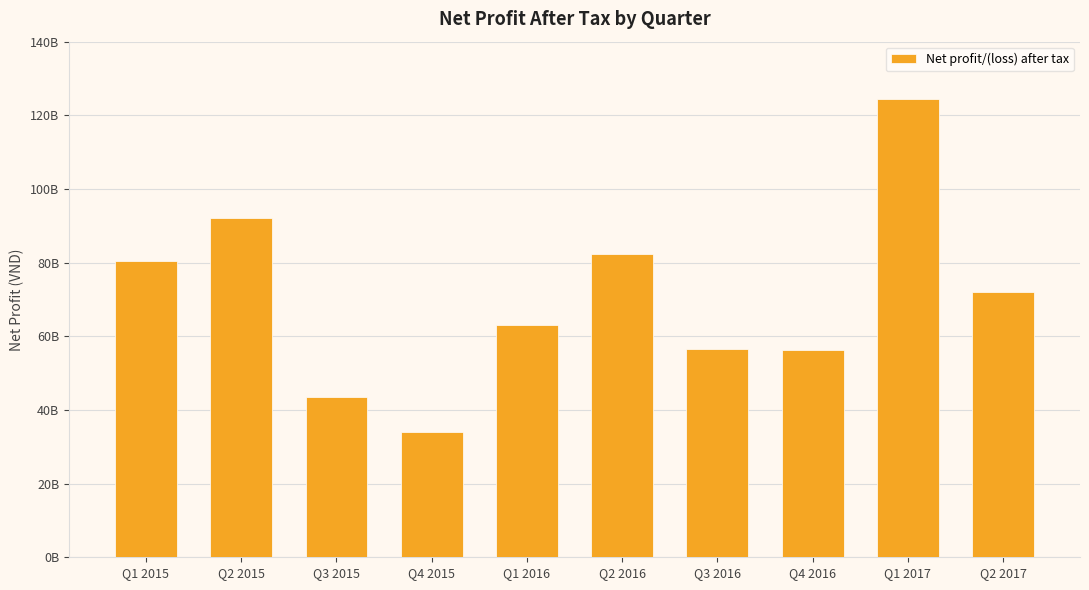

Reading right to left, transcribe all the data shown in this chart.

72089310572	124314223419	56239206309	56525137174	82373169848	63067907897	33904670350	43652926741	92227345812	80460232551